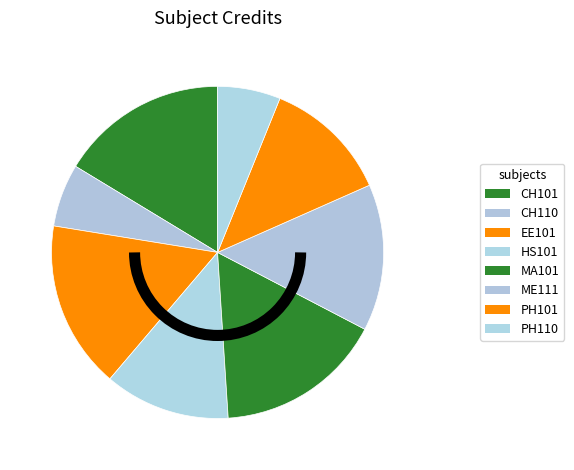

To the nearest percent, what is the difference between the CH101 and HS101 slice percentages?

4%